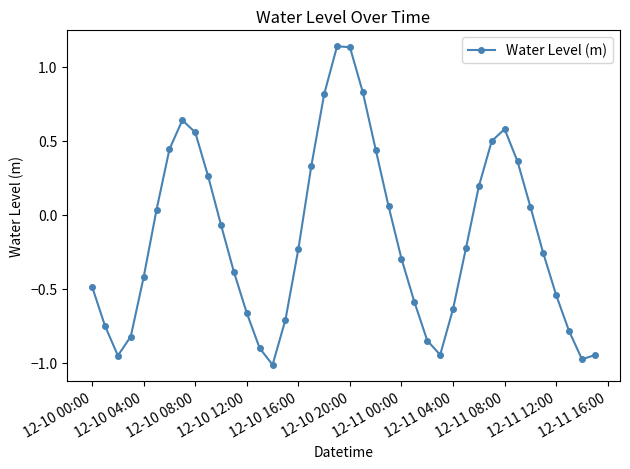

What is the value of the 12th point from the left?

-0.4